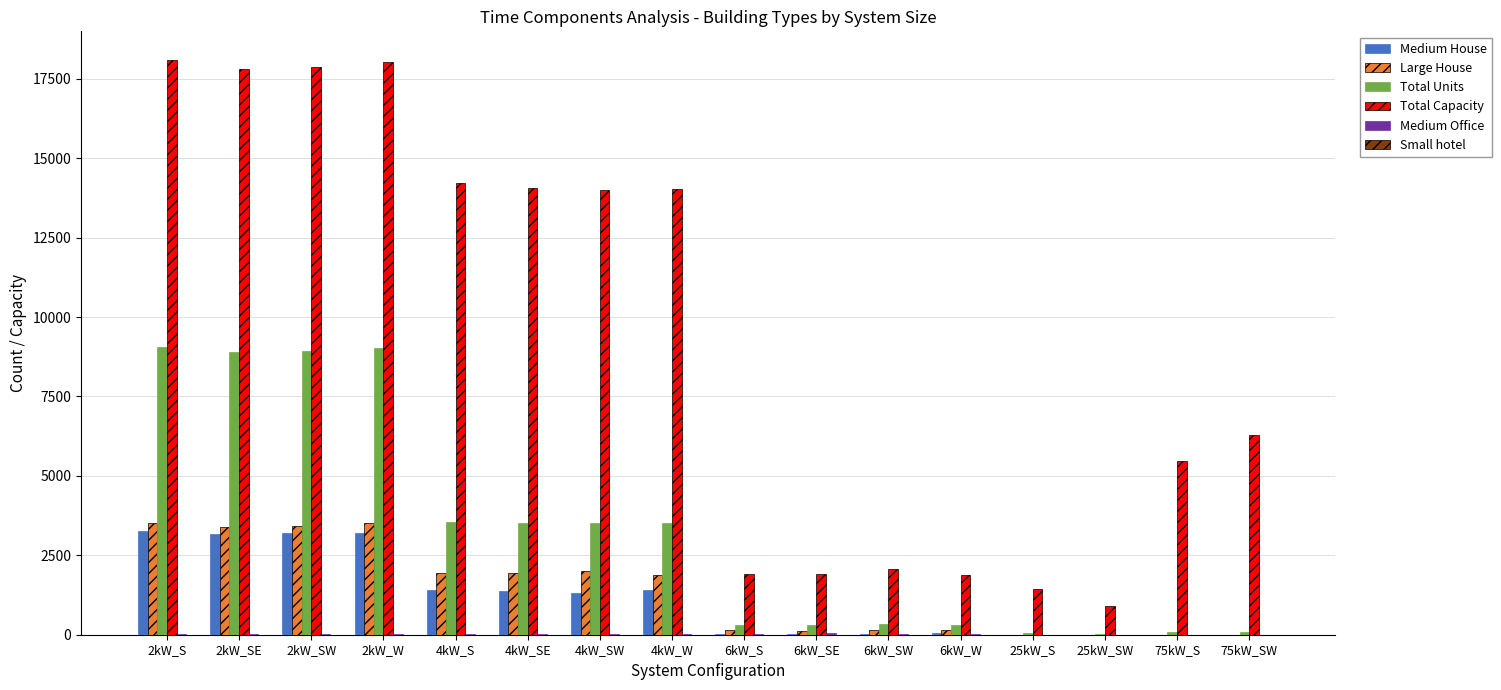

Which series has the largest total across all categories?

Total Capacity